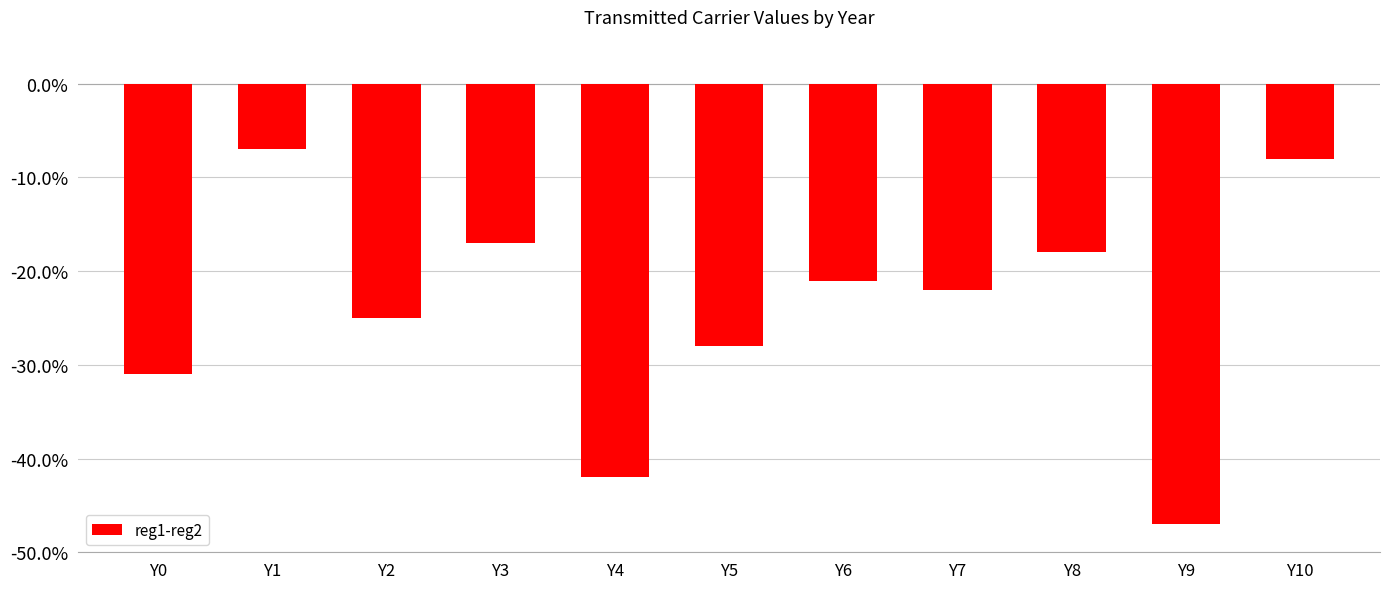

What is the change in value from Y5 to Y9?

-19